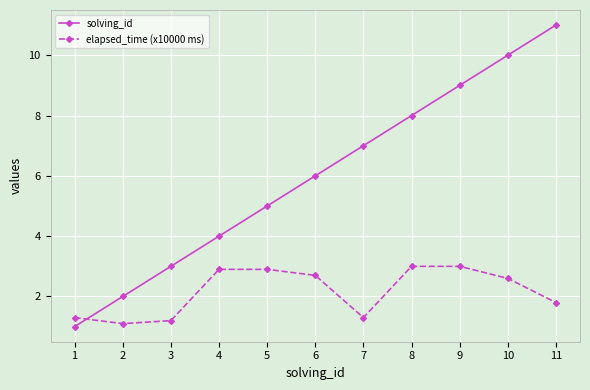

List the series in order of their peak value, lowest first.

elapsed_time (x10000 ms), solving_id